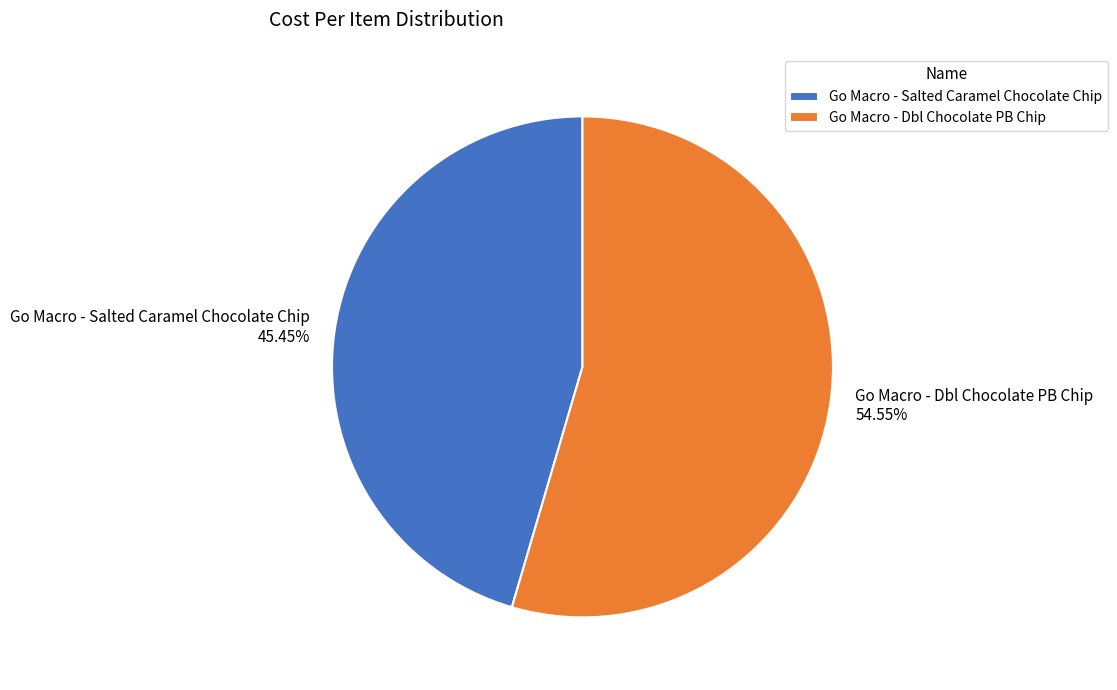

Does Go Macro - Dbl Chocolate PB Chip account for over 50% of the chart?

Yes